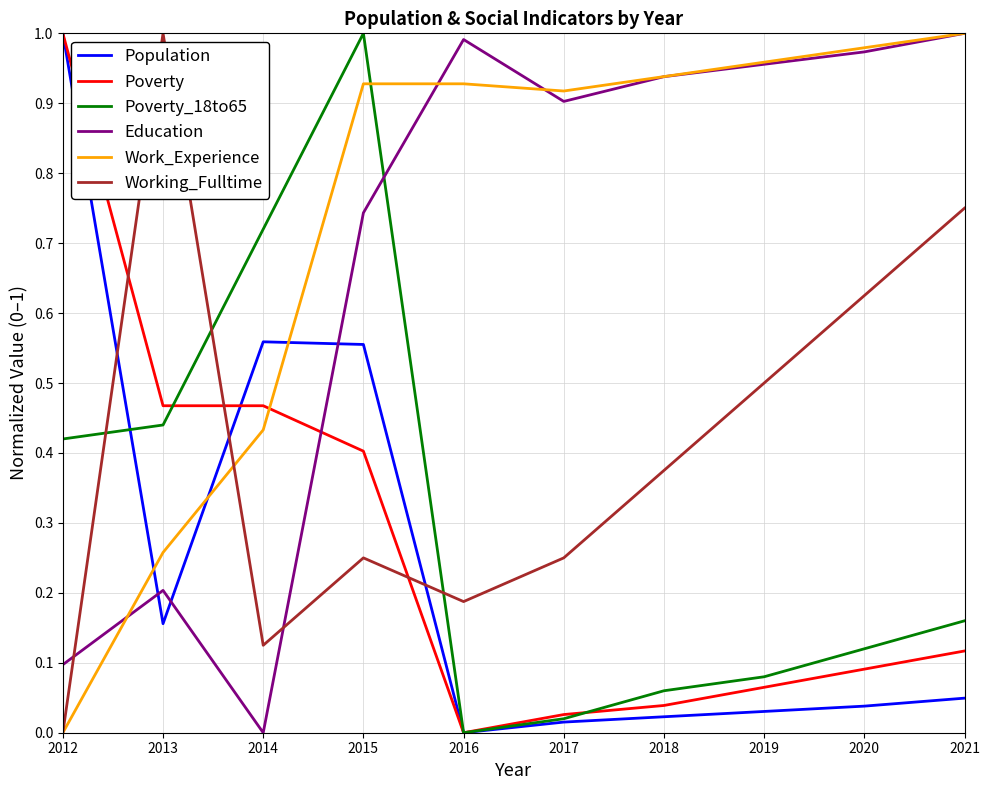

Which series has the largest total across all categories?

Work_Experience